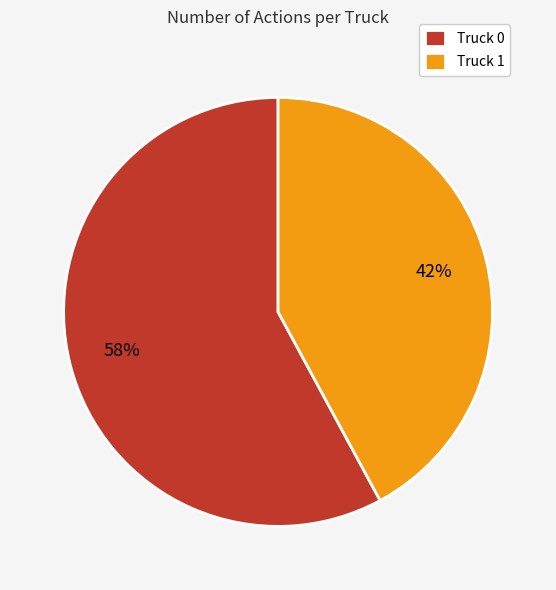

Between Truck 1 and Truck 0, which is larger?

Truck 0